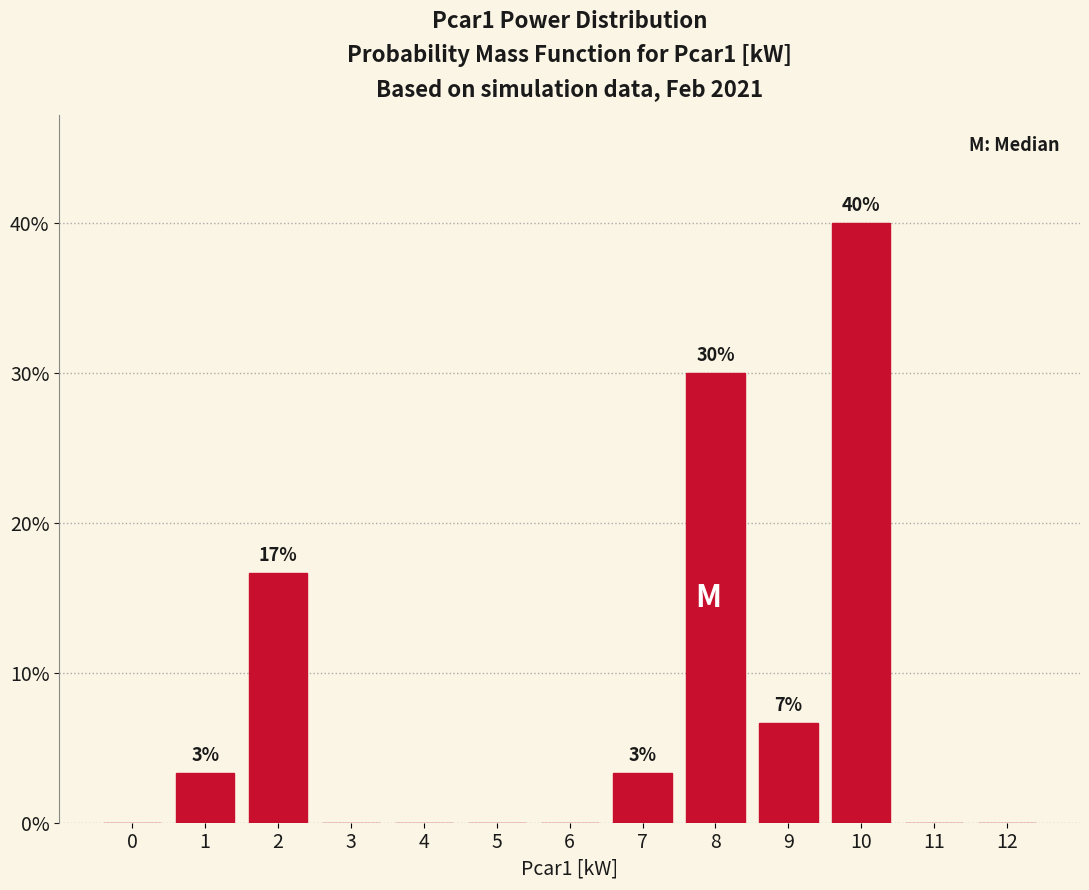

Reading left to right, extract all data points from this chart.

0=0.0	1=3.3	2=16.7	3=0.0	4=0.0	5=0.0	6=0.0	7=3.3	8=30.0	9=6.7	10=40.0	11=0.0	12=0.0